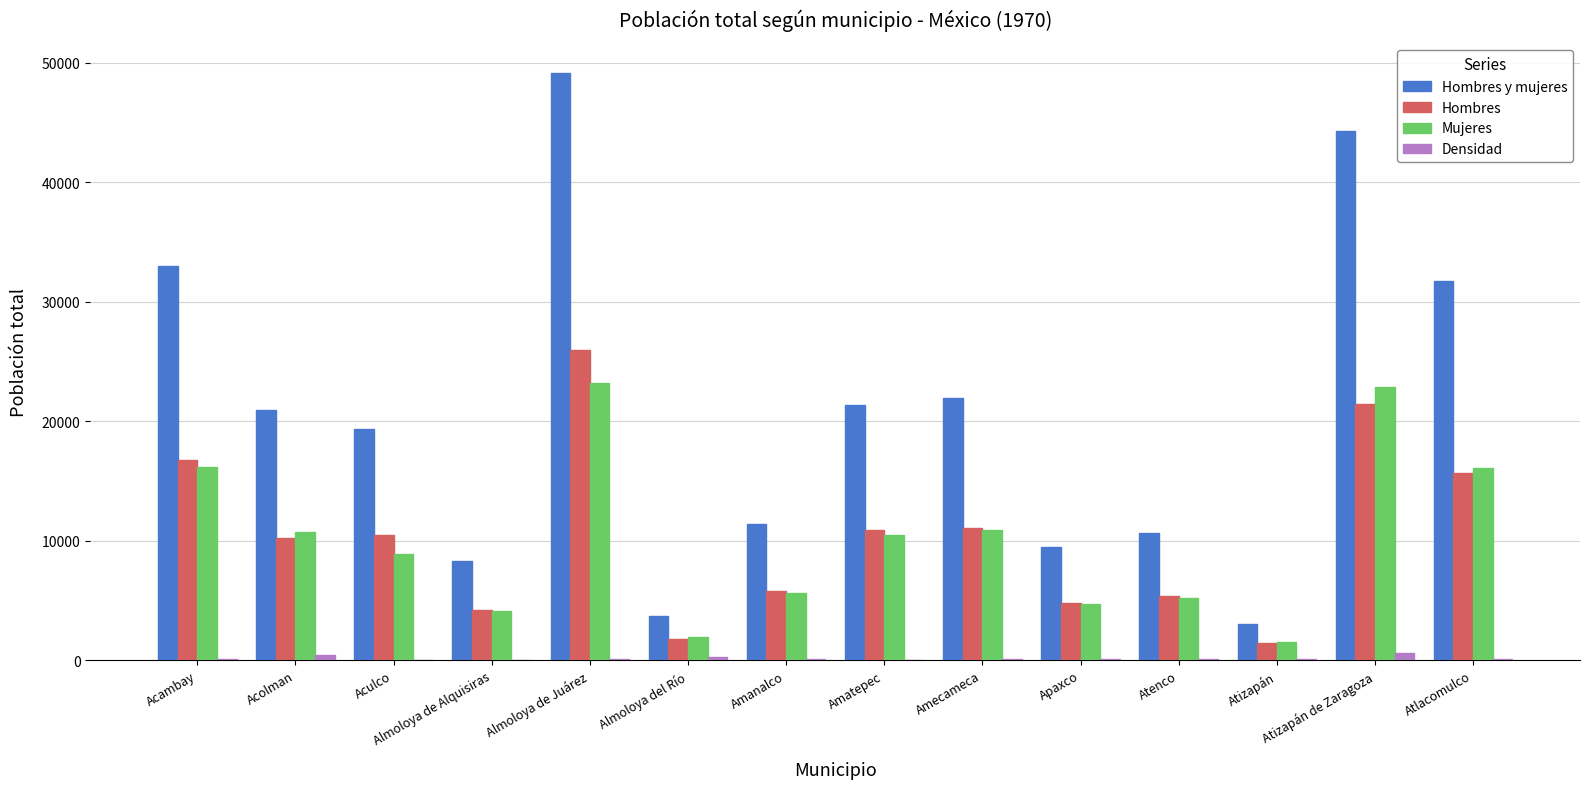

What is the difference between the Mujeres values at Atizapán and Acolman?

9233.0